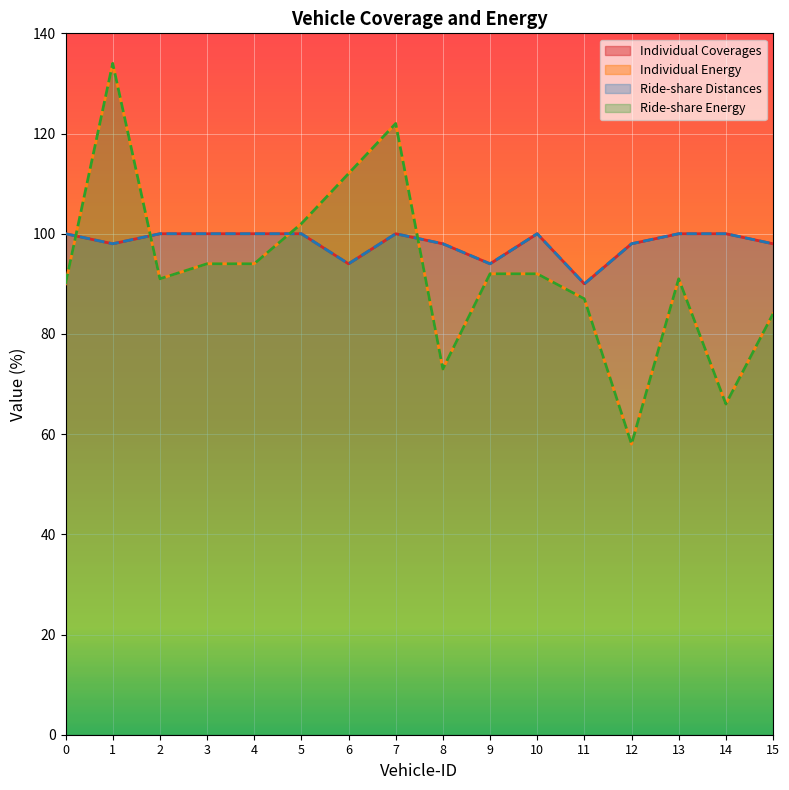

True or false: Individual Energy has a value of 92 at 9.

True